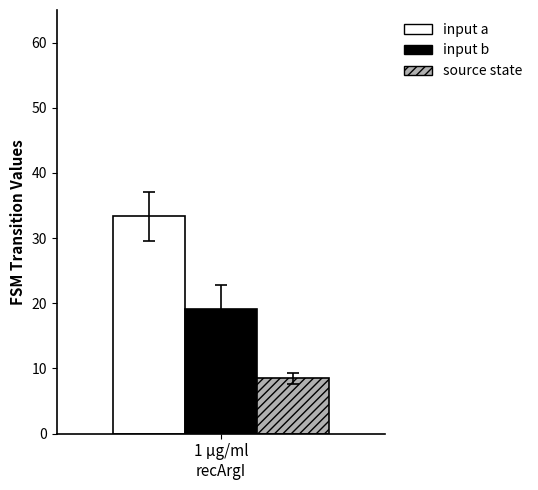

Are the bars grouped side by side (vs. stacked)?

Yes